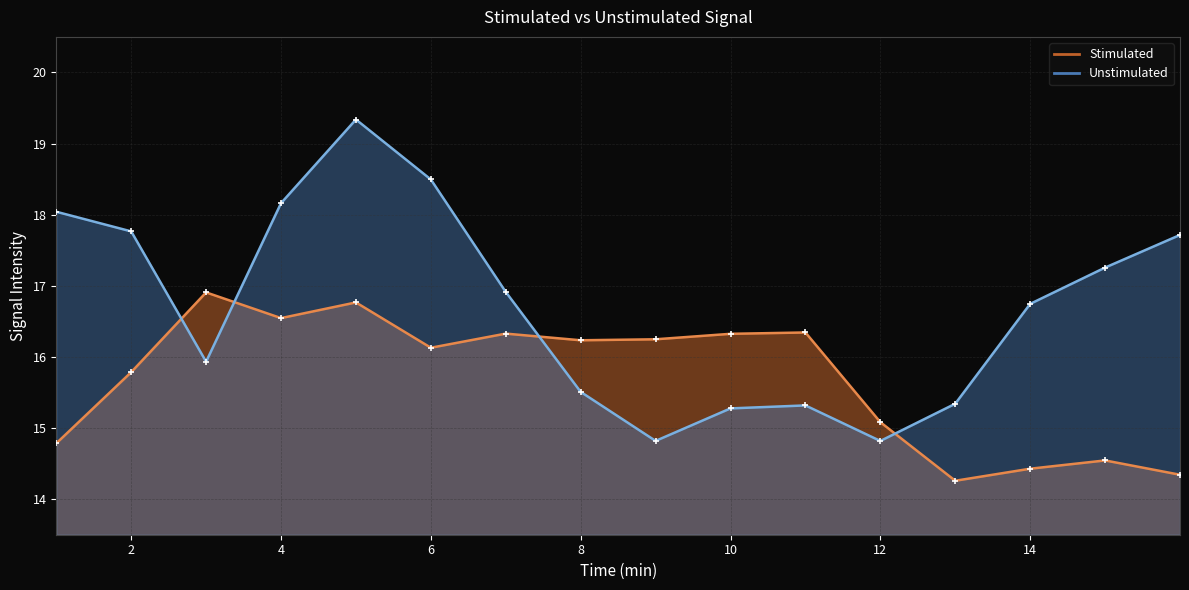

Which series contains the highest Y value?

Unstimulated